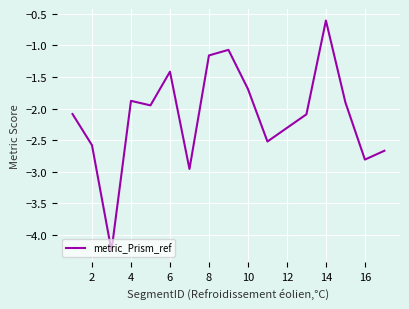

What is the difference between the maximum and minimum values?

3.6